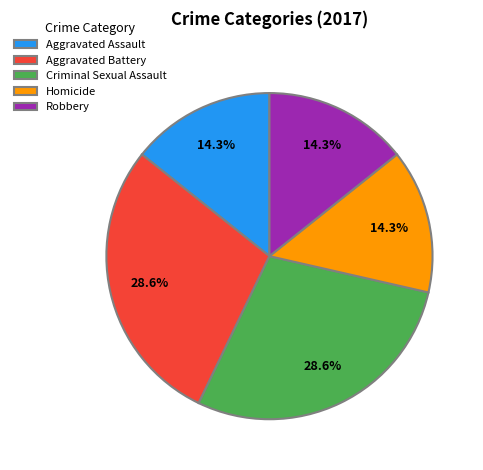

Which has a higher value, Aggravated Battery or Aggravated Assault?

Aggravated Battery